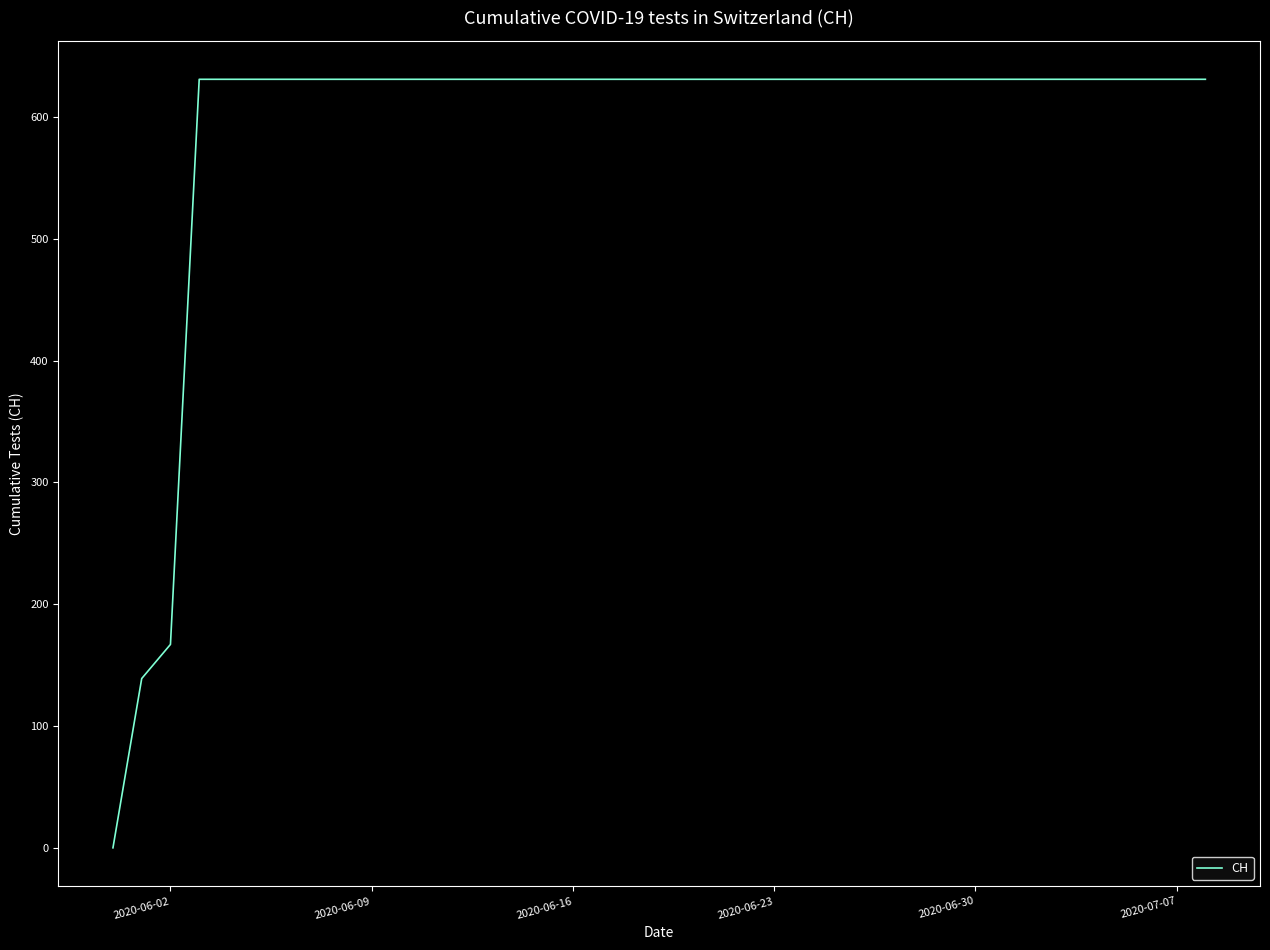

What is the difference between the maximum and minimum values?

631